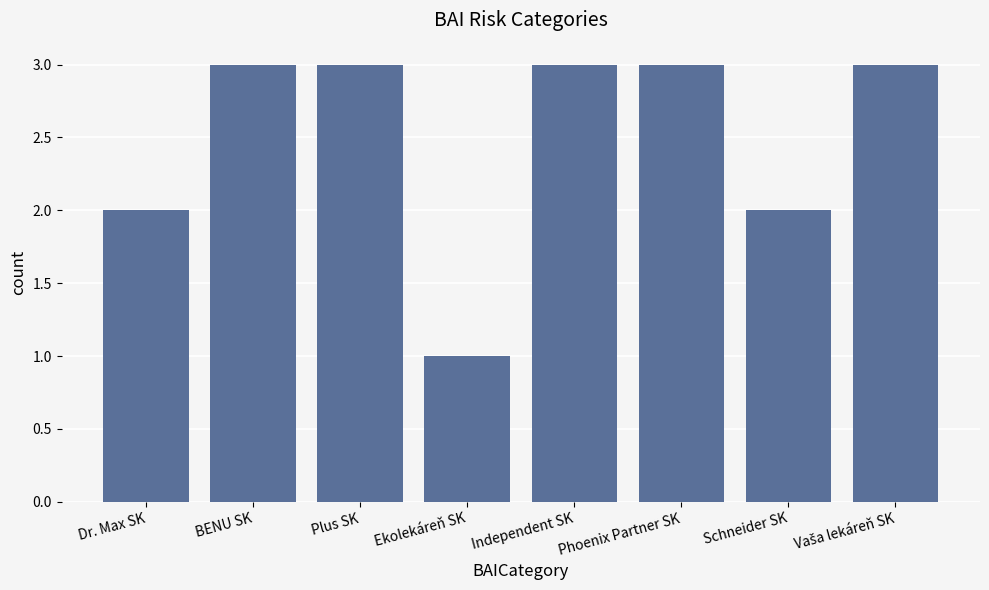

What is the approximate value at Independent SK?

3